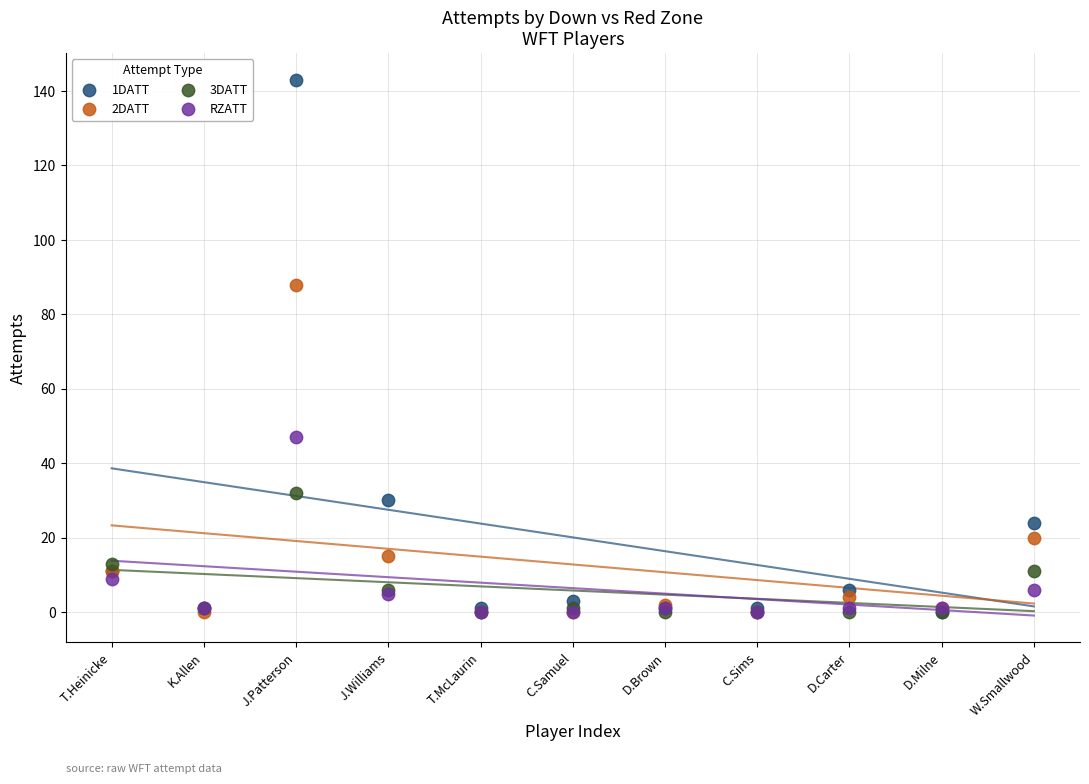

Across all series, what Y value is closest to 71?

88